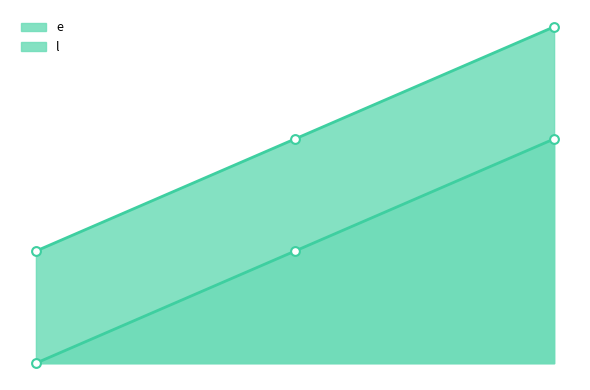

At how many categories does at least one series exceed 5?

3